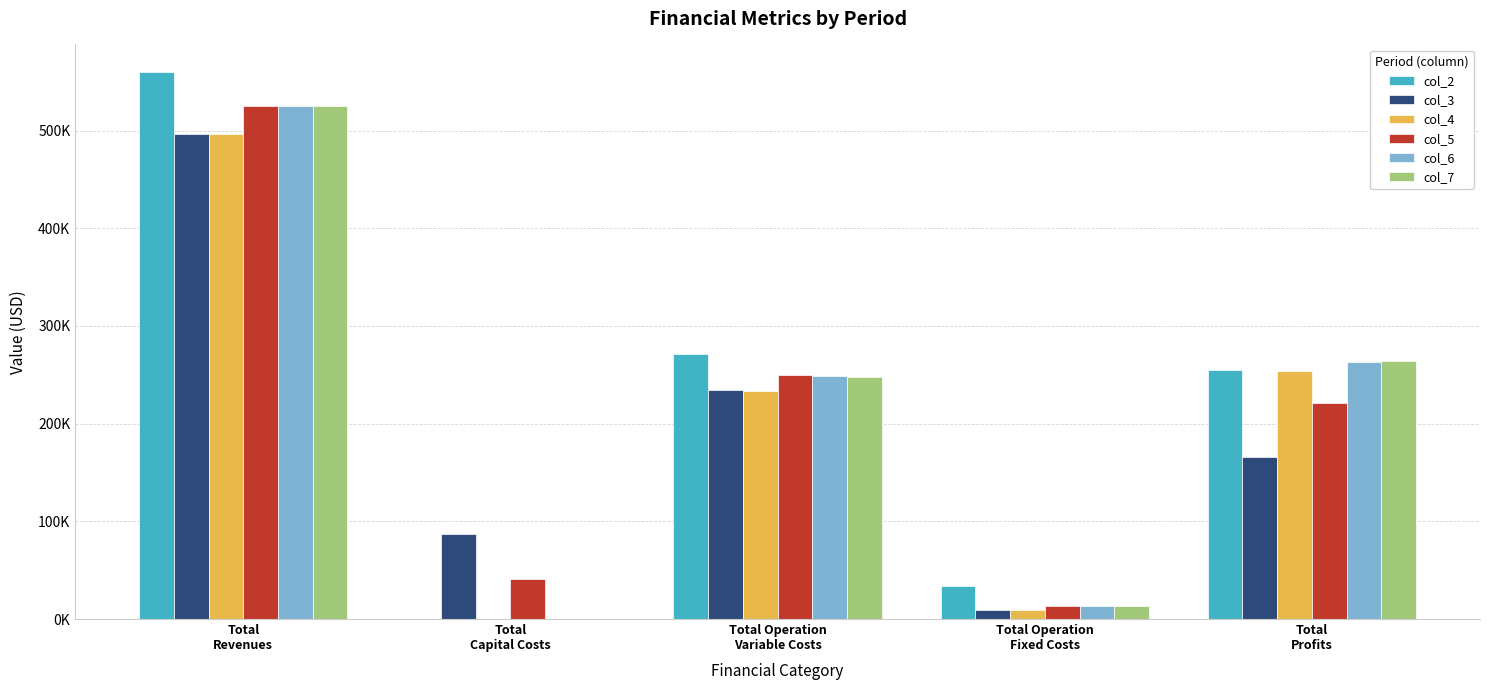

Where does the col_5 series first go above 221493?

Total
Revenues